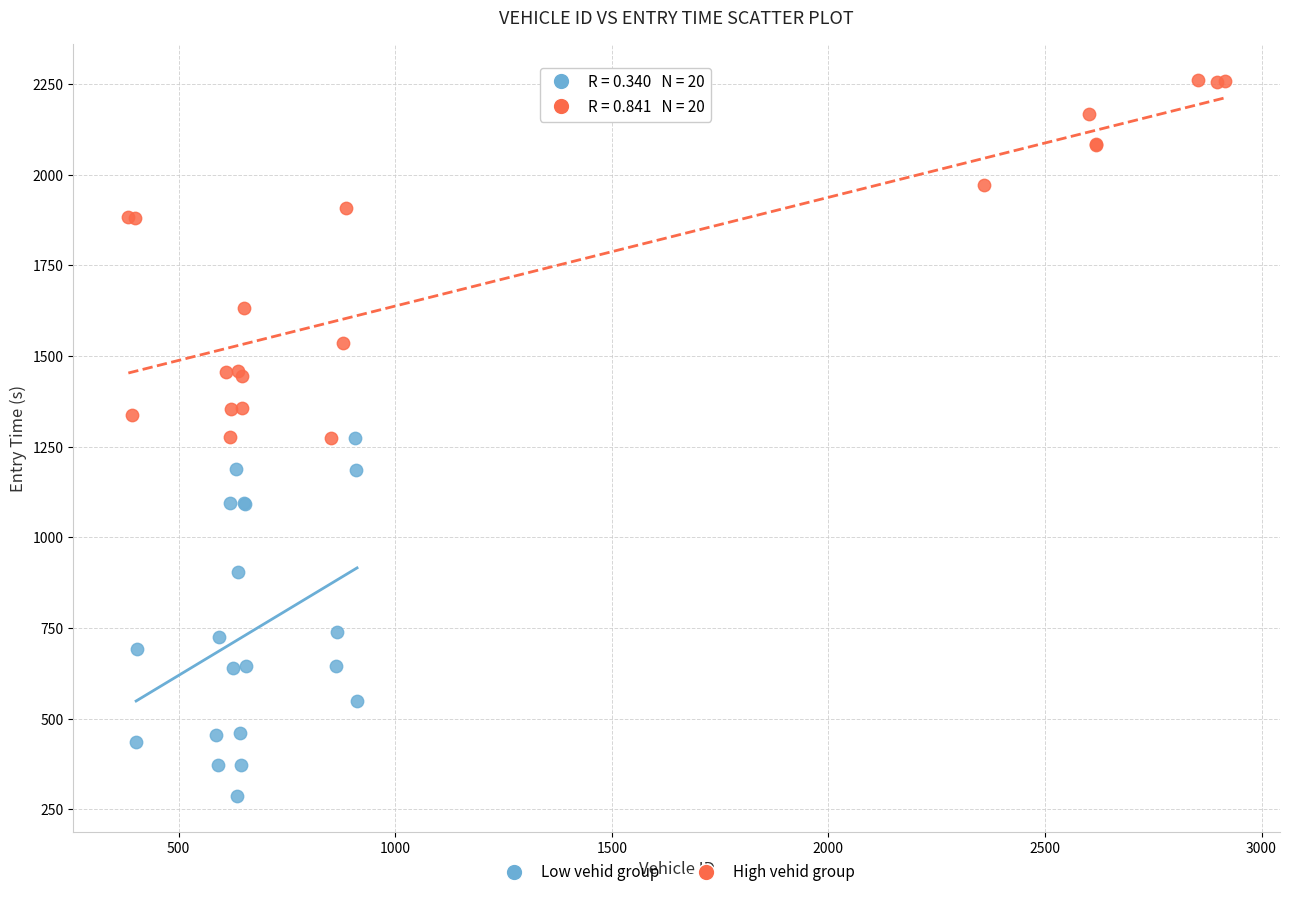

Which series contains the lowest Y value?

Low vehid group